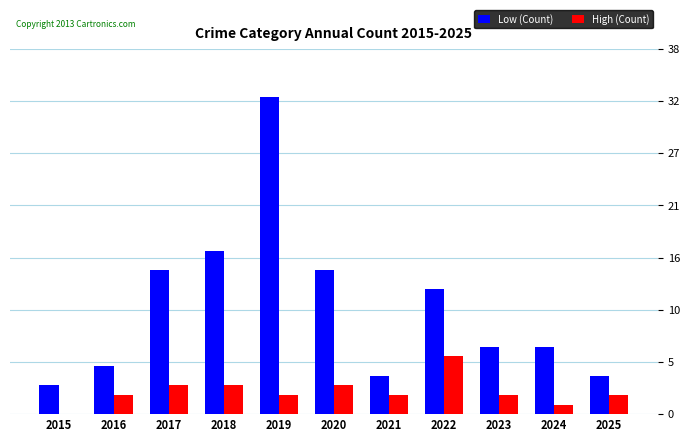

Which series changed the most between 2019 and 2020?

Low (Count)